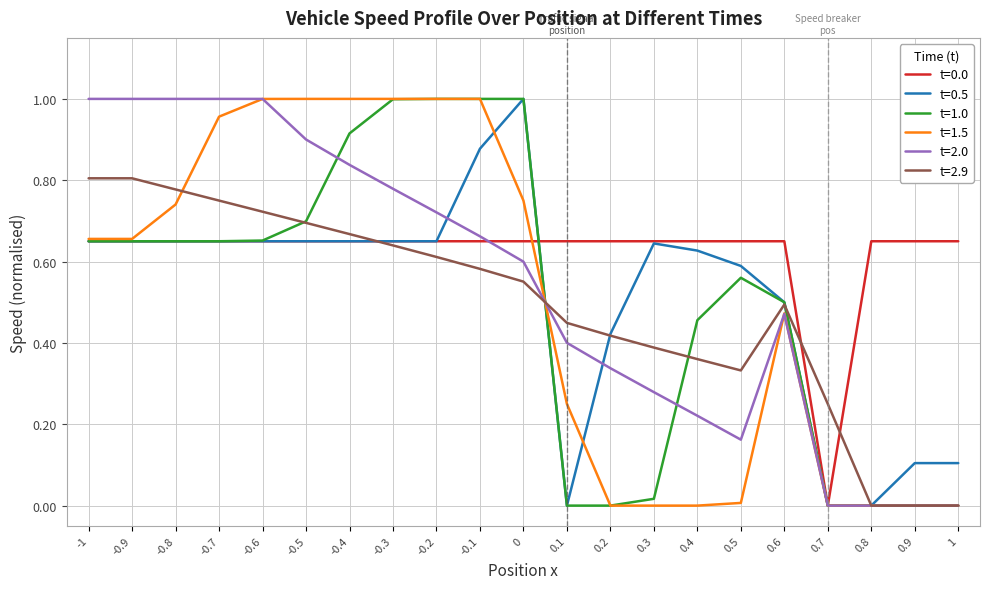

The t=2.0 series shows 0.3 at 0.4. True or false?

False